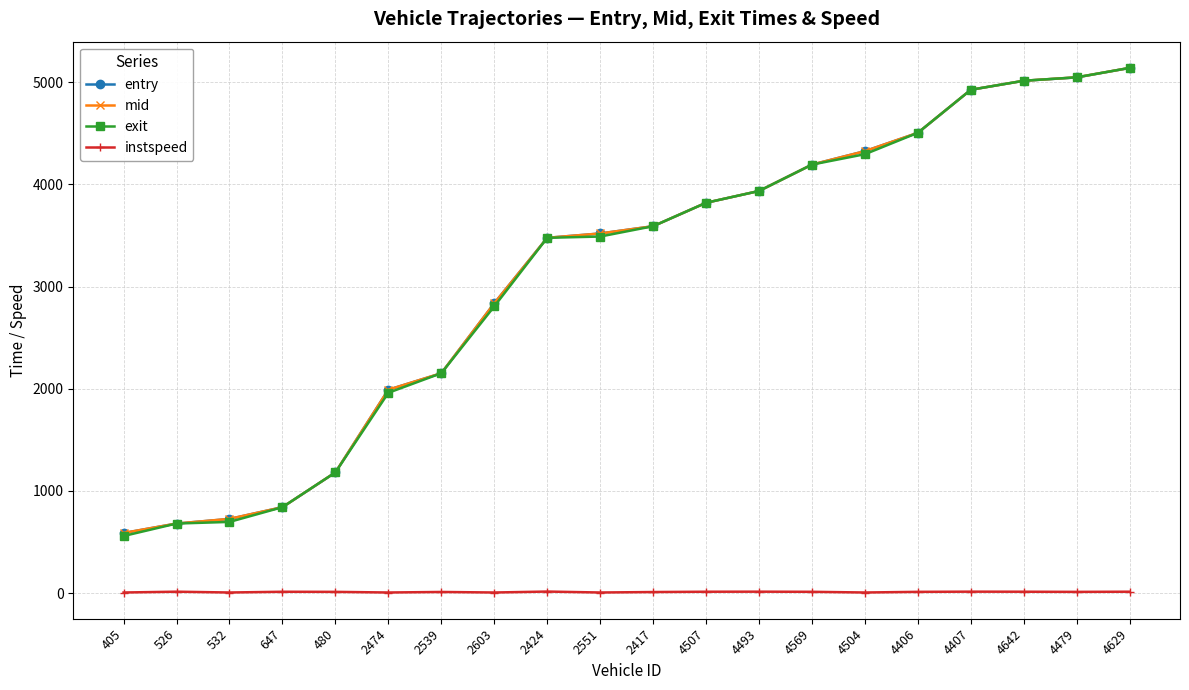

True or false: instspeed and mid intersect in this chart.

False